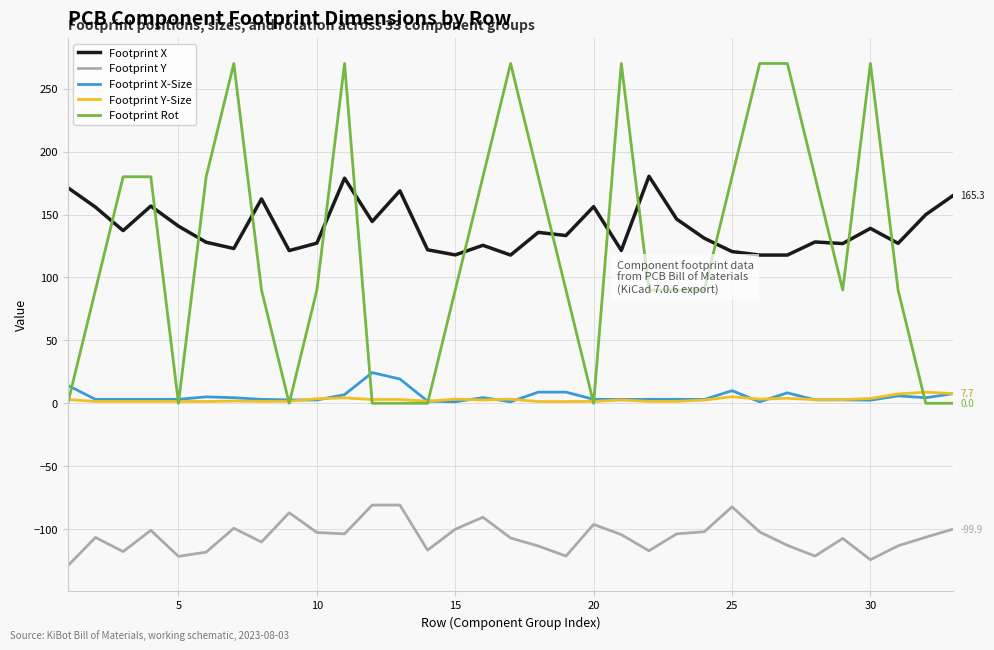

What is the maximum value shown in the chart?

270.0